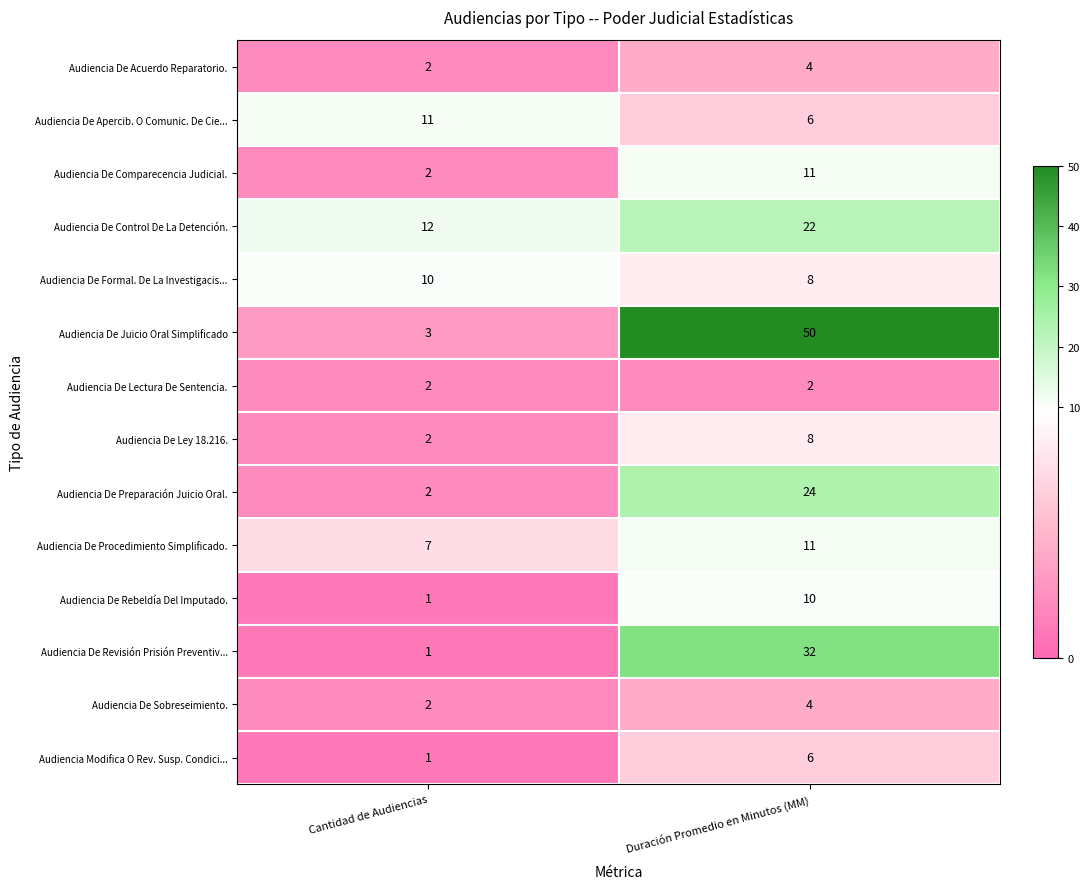

Reading left to right, transcribe all the data shown in this chart.

Audiencia De Acuerdo Reparatorio.: 2	4
Audiencia De Apercib. O Comunic. De Cie...: 11	6
Audiencia De Comparecencia Judicial.: 2	11
Audiencia De Control De La Detención.: 12	22
Audiencia De Formal. De La Investigacis...: 10	8
Audiencia De Juicio Oral Simplificado: 3	50
Audiencia De Lectura De Sentencia.: 2	2
Audiencia De Ley 18.216.: 2	8
Audiencia De Preparación Juicio Oral.: 2	24
Audiencia De Procedimiento Simplificado.: 7	11
Audiencia De Rebeldía Del Imputado.: 1	10
Audiencia De Revisión Prisión Preventiv...: 1	32
Audiencia De Sobreseimiento.: 2	4
Audiencia Modifica O Rev. Susp. Condici...: 1	6